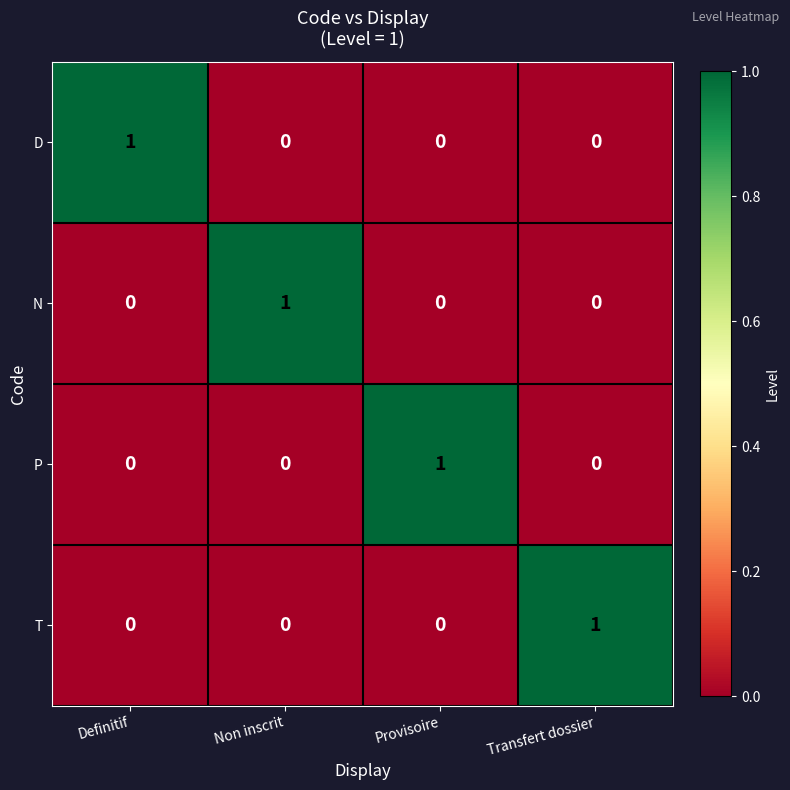

Is it true that P equals -1 at Non inscrit?

False